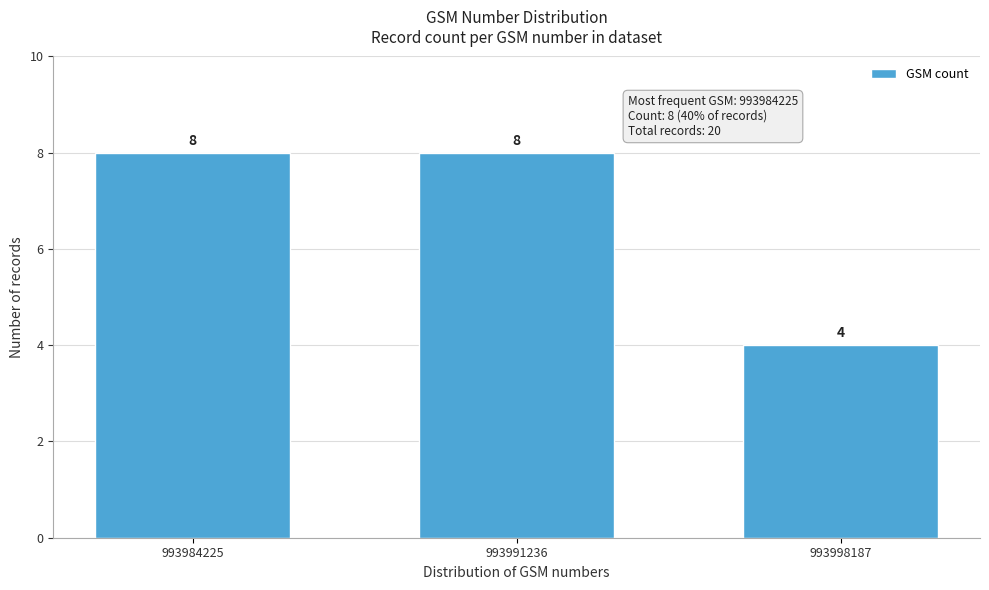

Reading left to right, transcribe all the data shown in this chart.

993984225=8	993991236=8	993998187=4